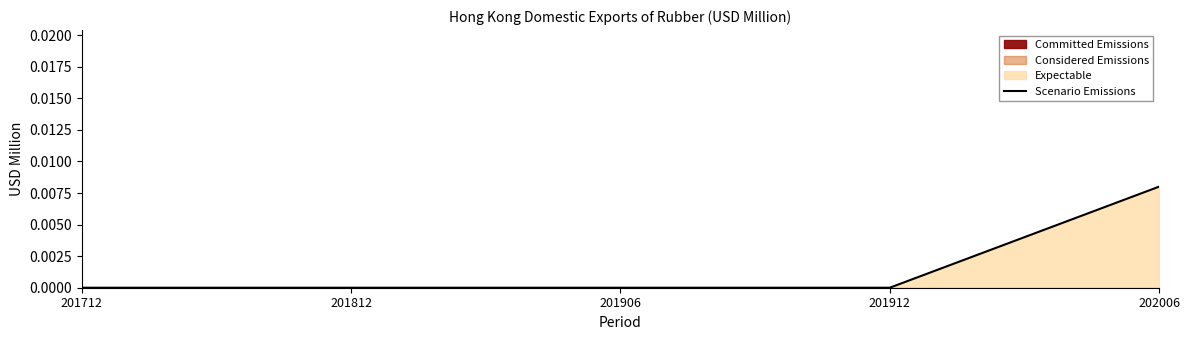

Rank the categories by value from highest to lowest.

202006, 201712, 201812, 201906, 201912